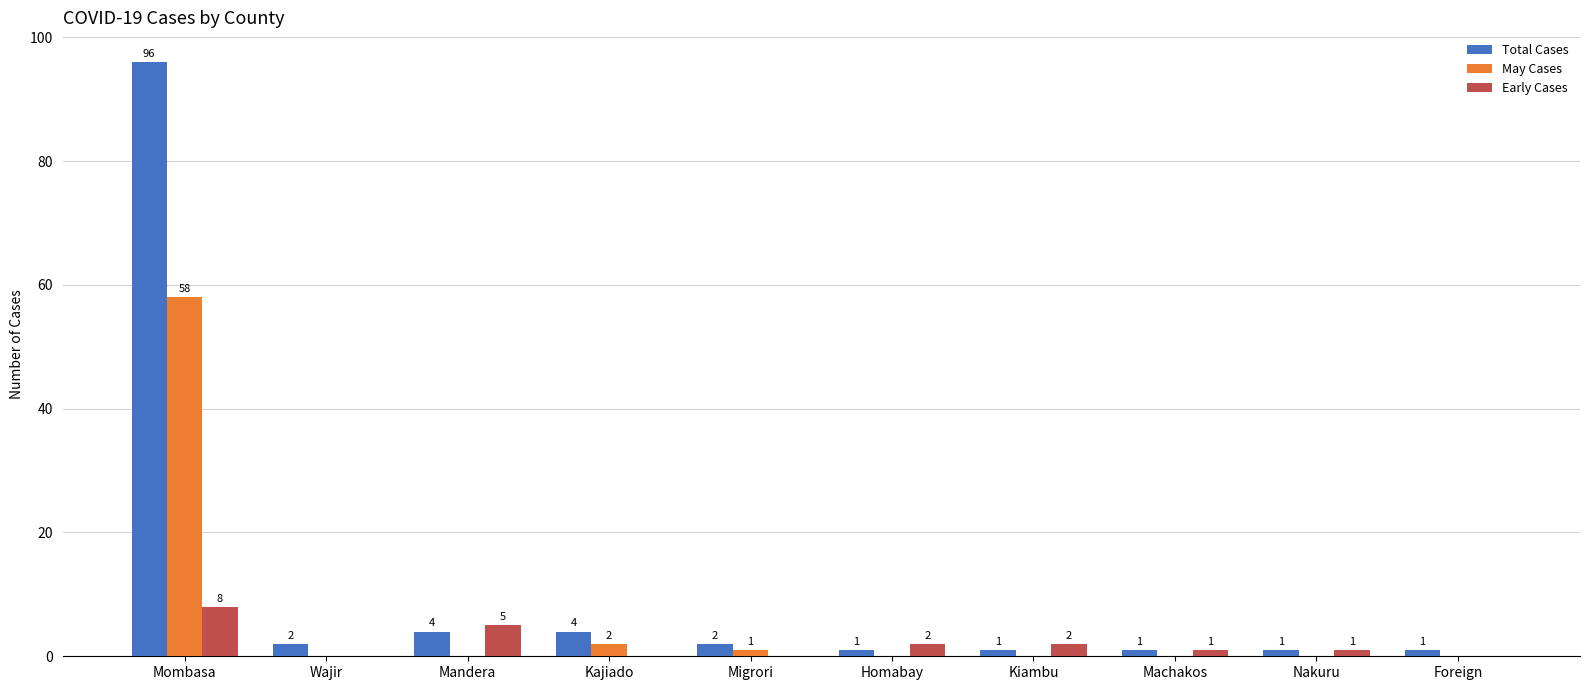

How many values in May Cases are above zero?

3